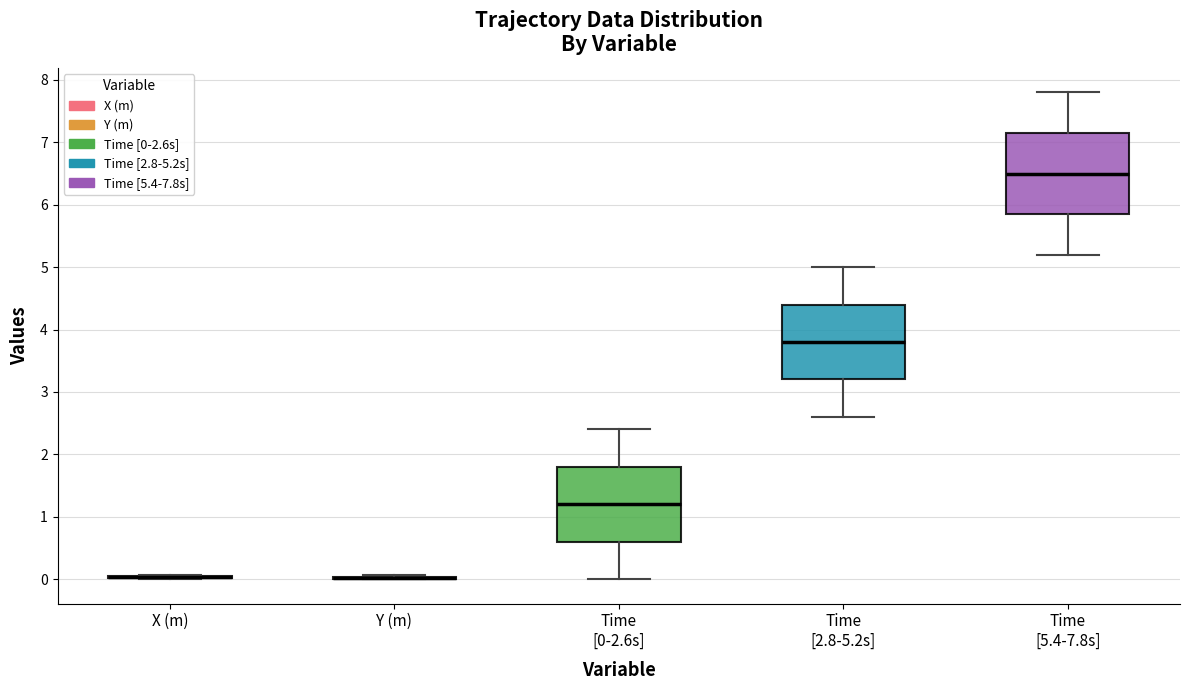

Reading left to right, read every box against the y-axis: the position of its median line, the range the box covers, and the ends of its whiskers. The values are not printed on the chart, so give them approximately, as read against the axis.

X (m): box collapsed to a line at 0.0, whiskers 0.0 to 0.1
Y (m): box collapsed to a line at 0.0, whiskers 0.0 to 0.1
Time [0-2.6s]: median 1.2, box 0.6 to 1.8, whiskers 0.0 to 2.4
Time [2.8-5.2s]: median 3.8, box 3.2 to 4.4, whiskers 2.6 to 5.0
Time [5.4-7.8s]: median 6.5, box 5.9 to 7.2, whiskers 5.2 to 7.8